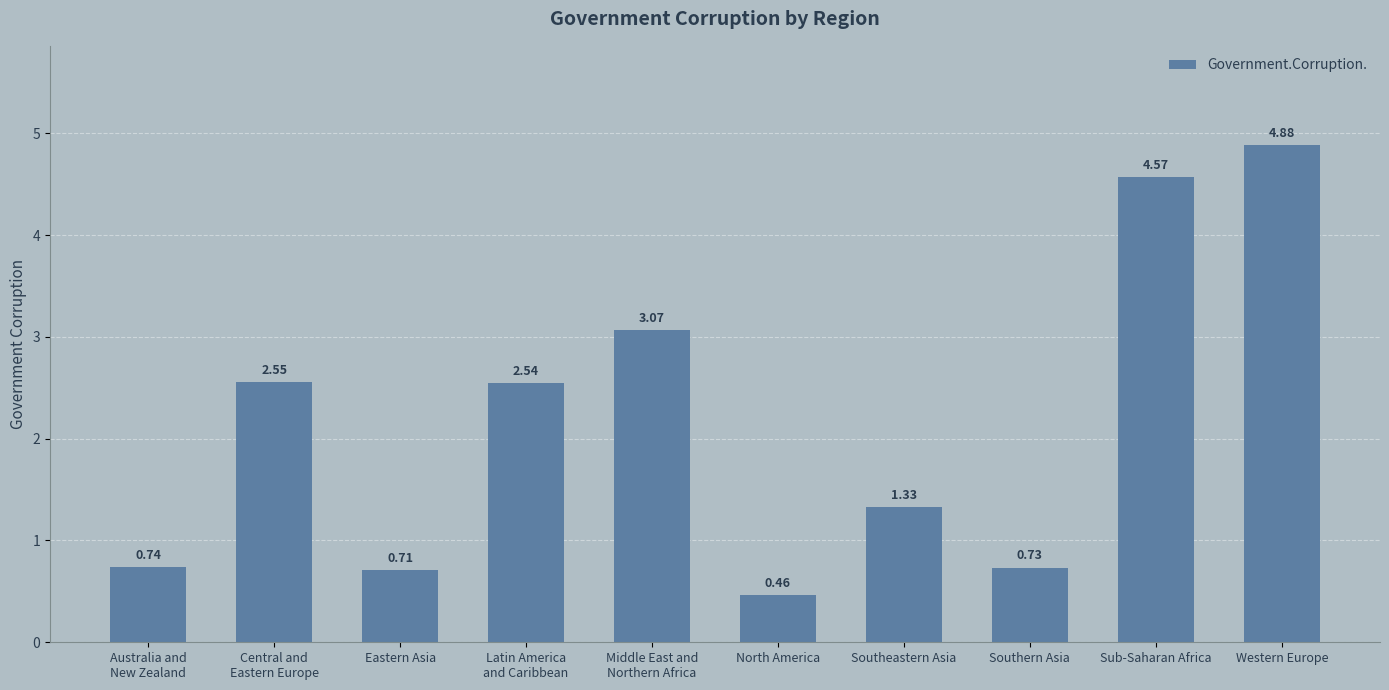

Which category has the highest value across all series?

Western Europe